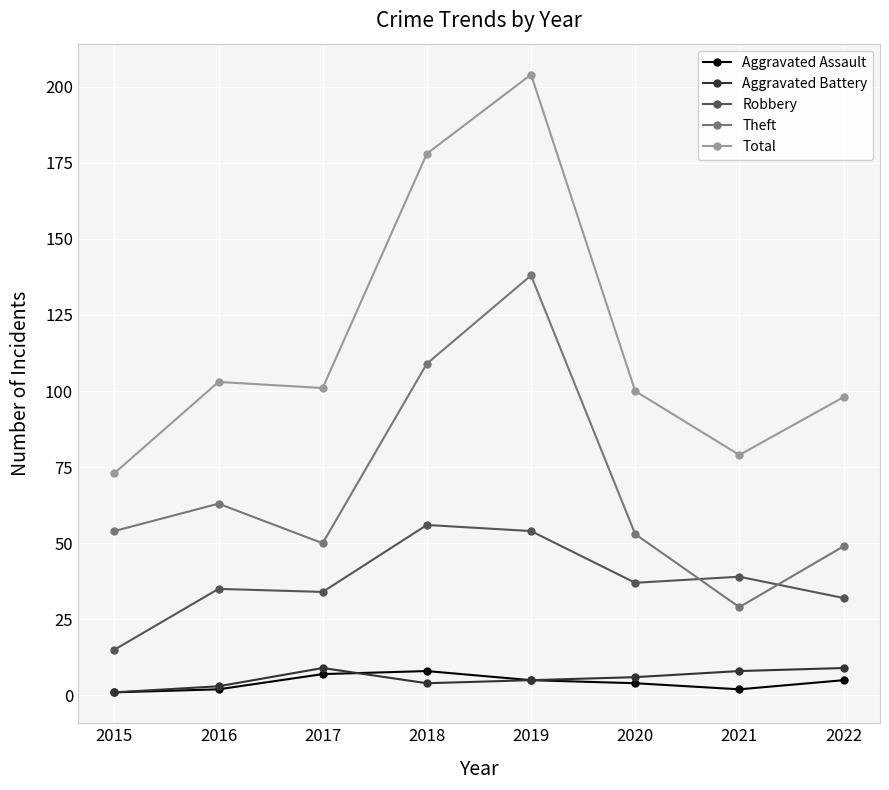

Reading left to right, list all the values displayed in this chart.

Aggravated Assault: 2015=1	2016=2	2017=7	2018=8	2019=5	2020=4	2021=2	2022=5
Aggravated Battery: 2015=1	2016=3	2017=9	2018=4	2019=5	2020=6	2021=8	2022=9
Robbery: 2015=15	2016=35	2017=34	2018=56	2019=54	2020=37	2021=39	2022=32
Theft: 2015=54	2016=63	2017=50	2018=109	2019=138	2020=53	2021=29	2022=49
Total: 2015=73	2016=103	2017=101	2018=178	2019=204	2020=100	2021=79	2022=98